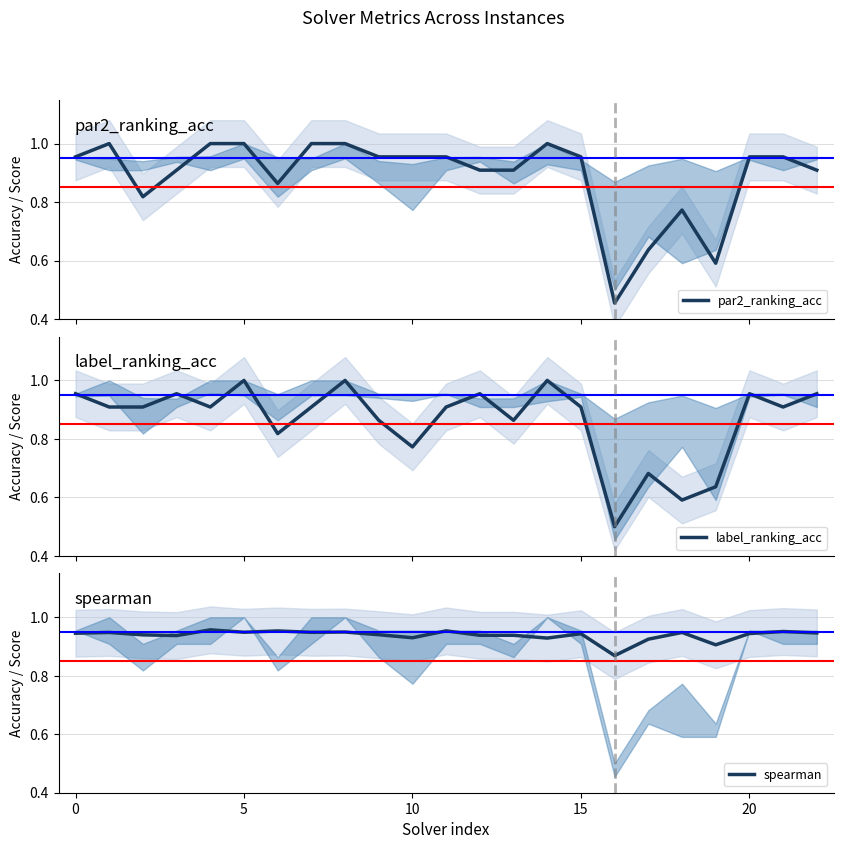

What are all the series names shown in the legend?

par2_ranking_acc, label_ranking_acc, spearman